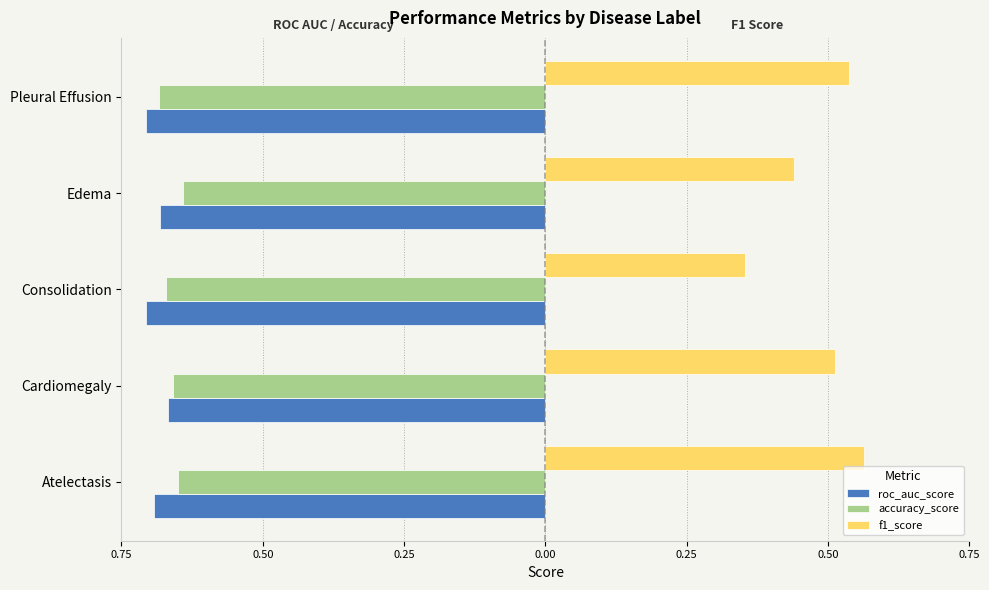

How many f1_score values are between 0 and 1?

5